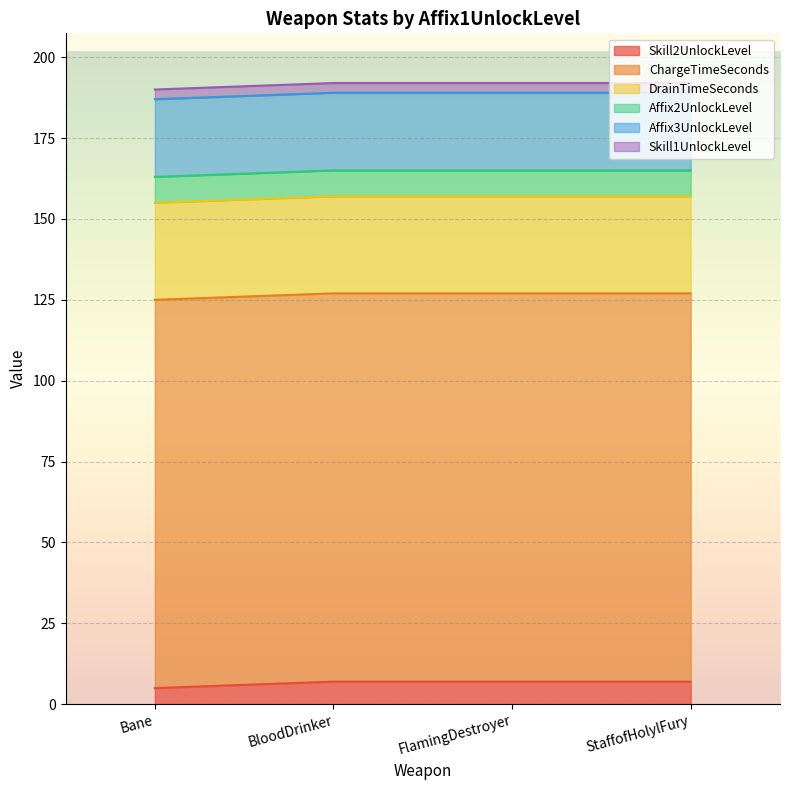

How many lines are shown in the chart?

6